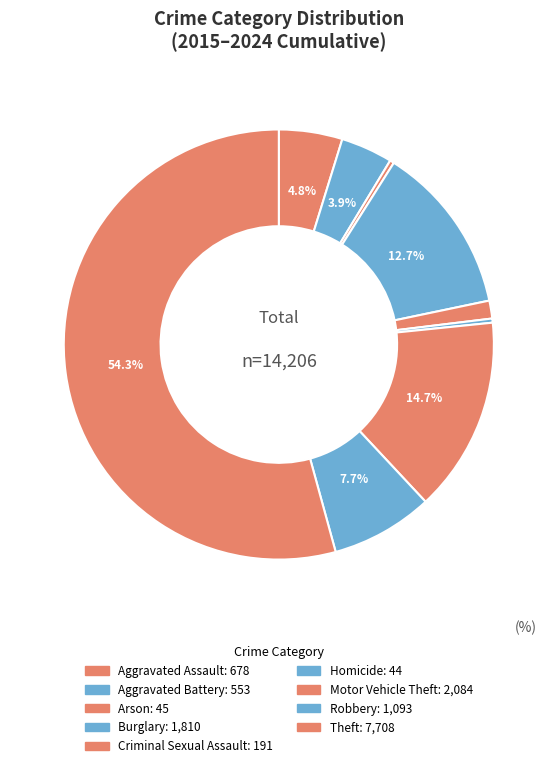

How many segments does this pie chart have?

9